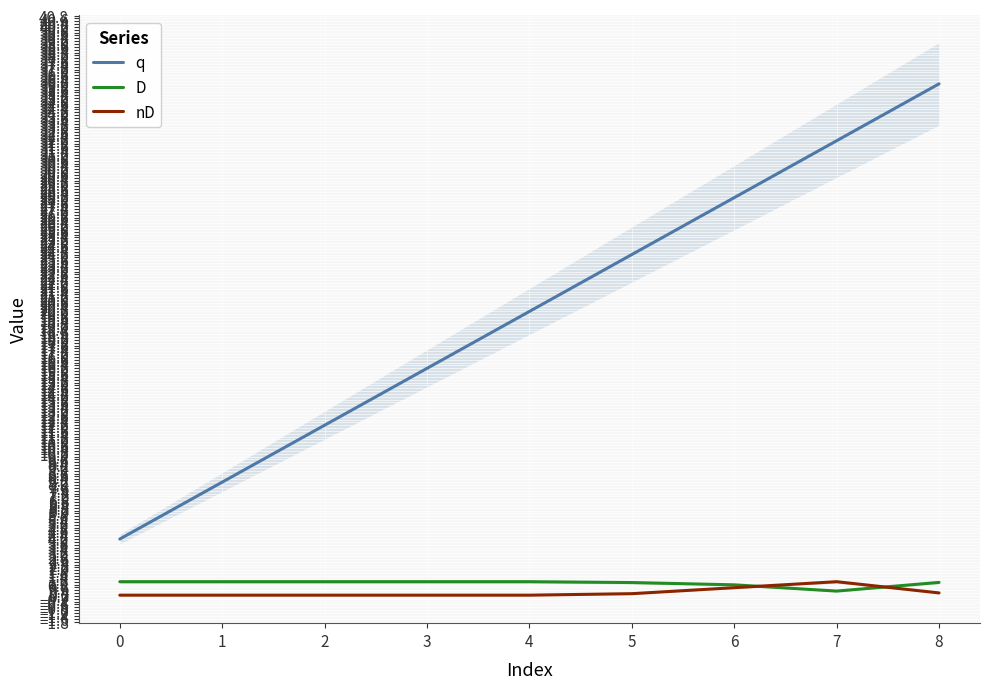

Rank the categories by q value from highest to lowest.

8, 7, 6, 5, 4, 3, 2, 1, 0